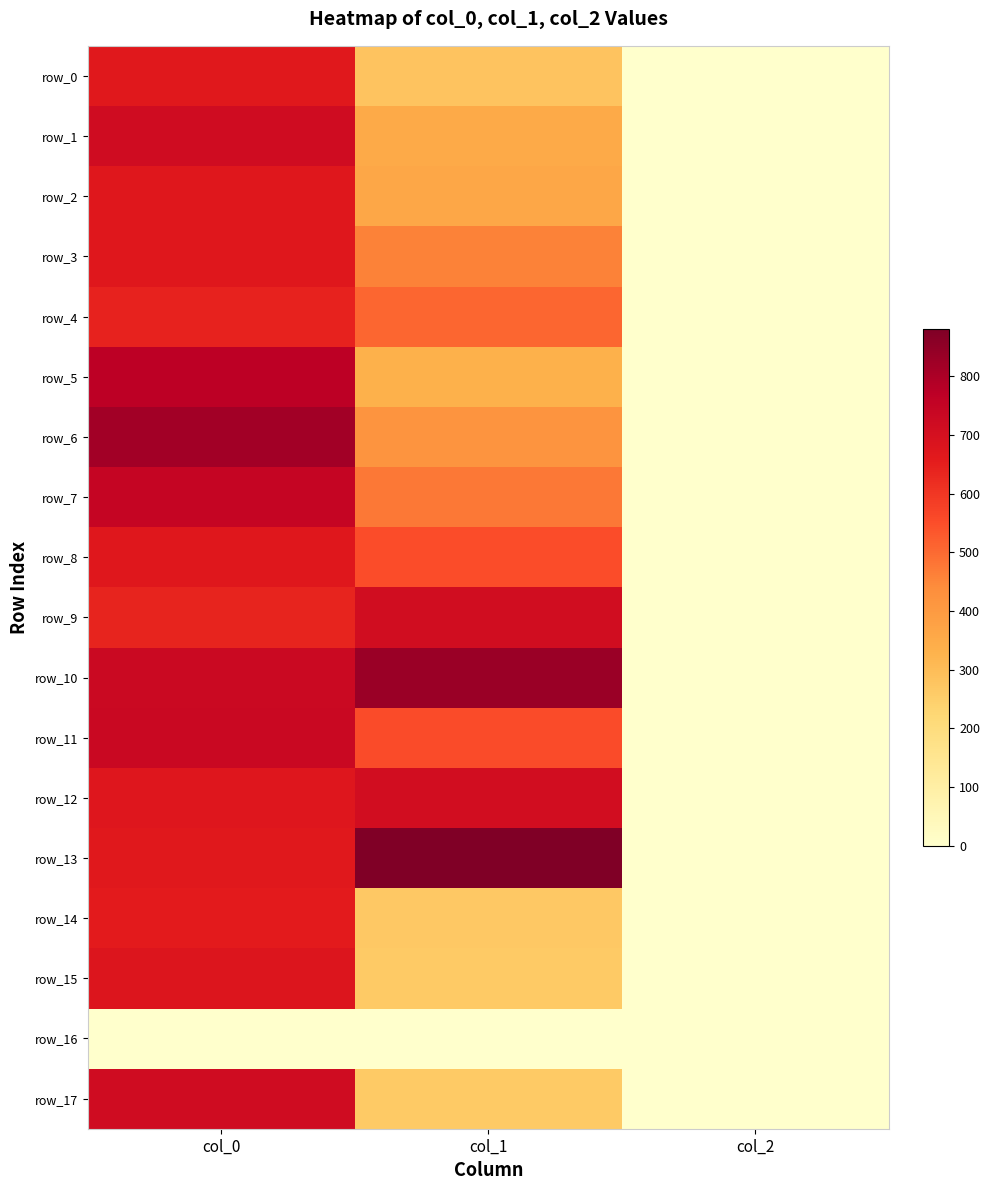

True or false: row_16 has a value of 0.0 at col_0.

True